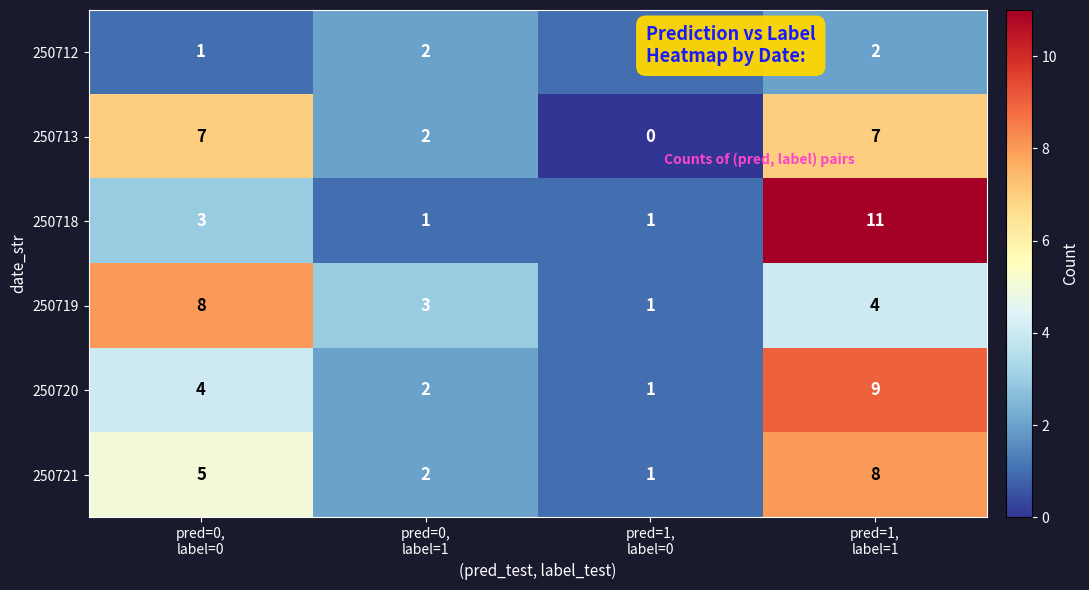

Count the 250718 values in the range 1 to 11.

4